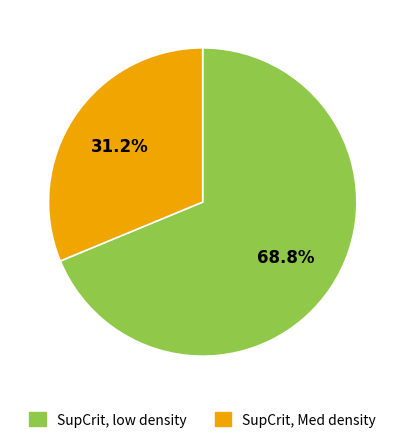

What percentage is the SupCrit, low density slice, to the nearest percent?

69%